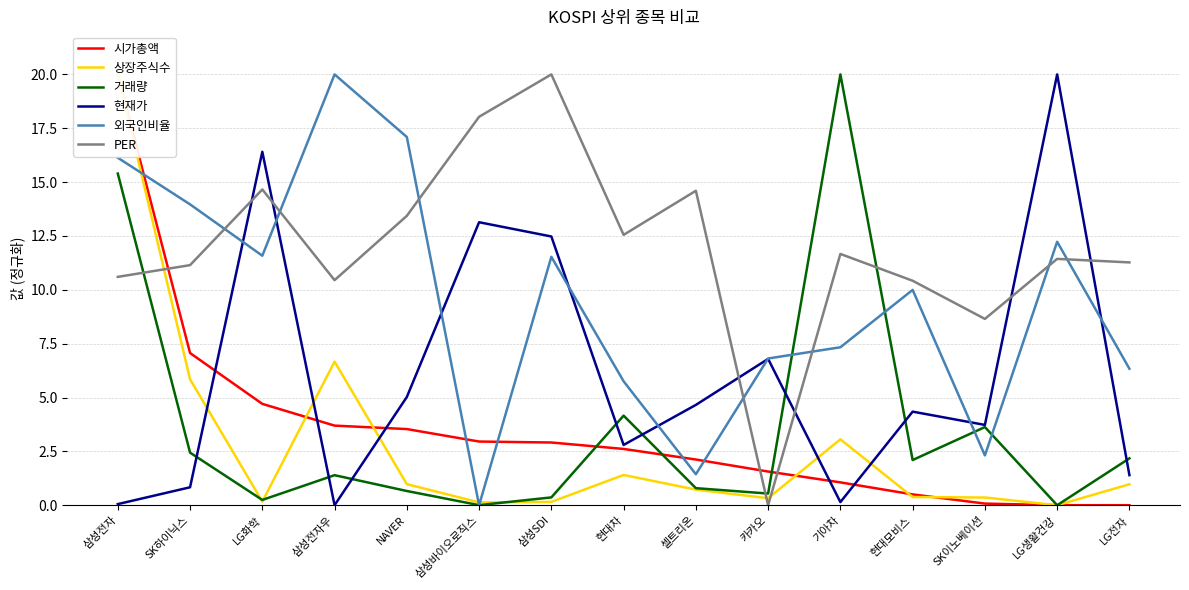

At how many categories does at least one series exceed 18?

6